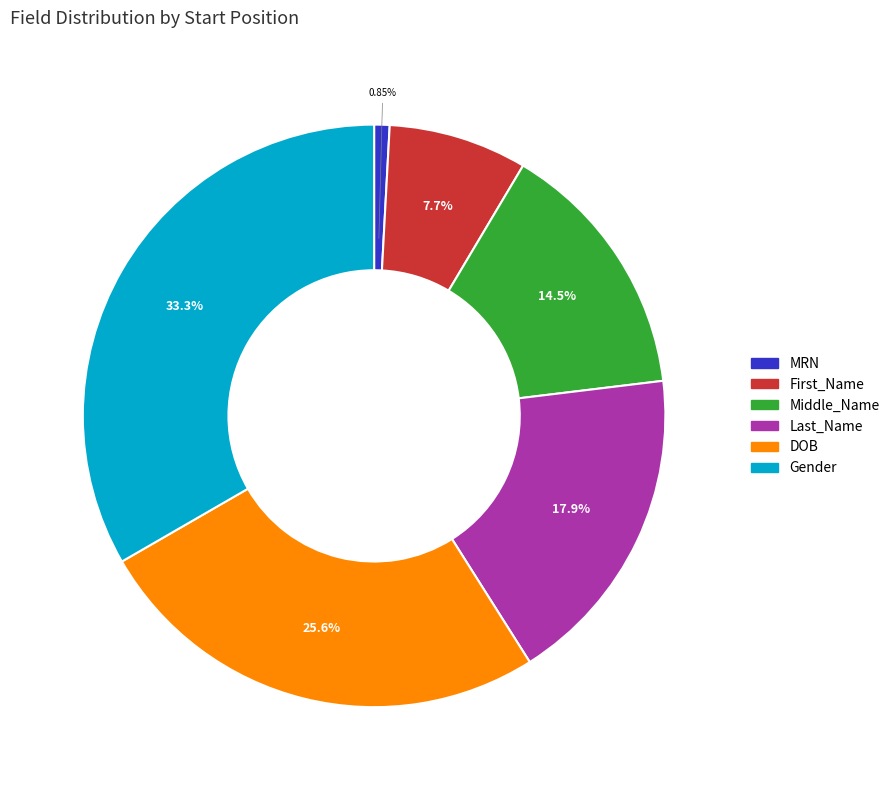

What is the total percentage of DOB and Middle_Name?

40.2%